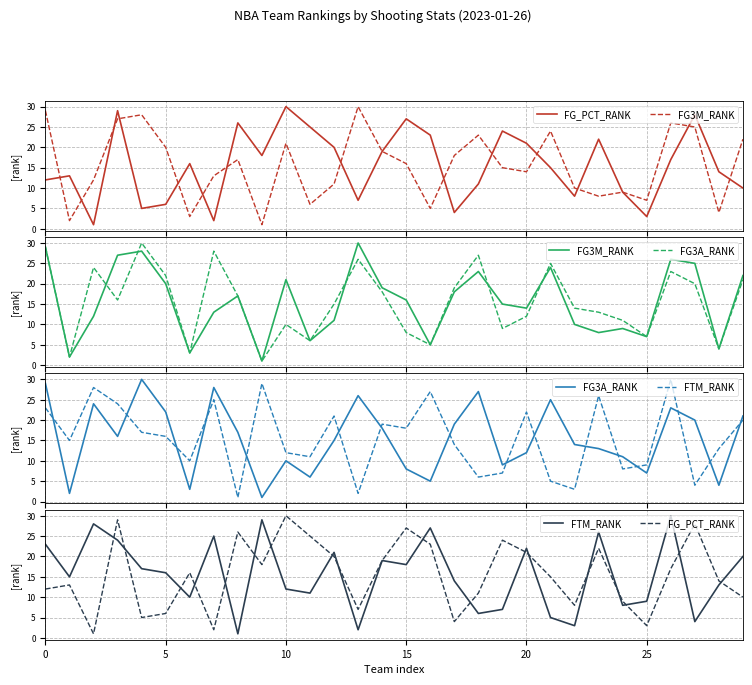

How many interior local valleys does the FG3A_RANK series have?

9